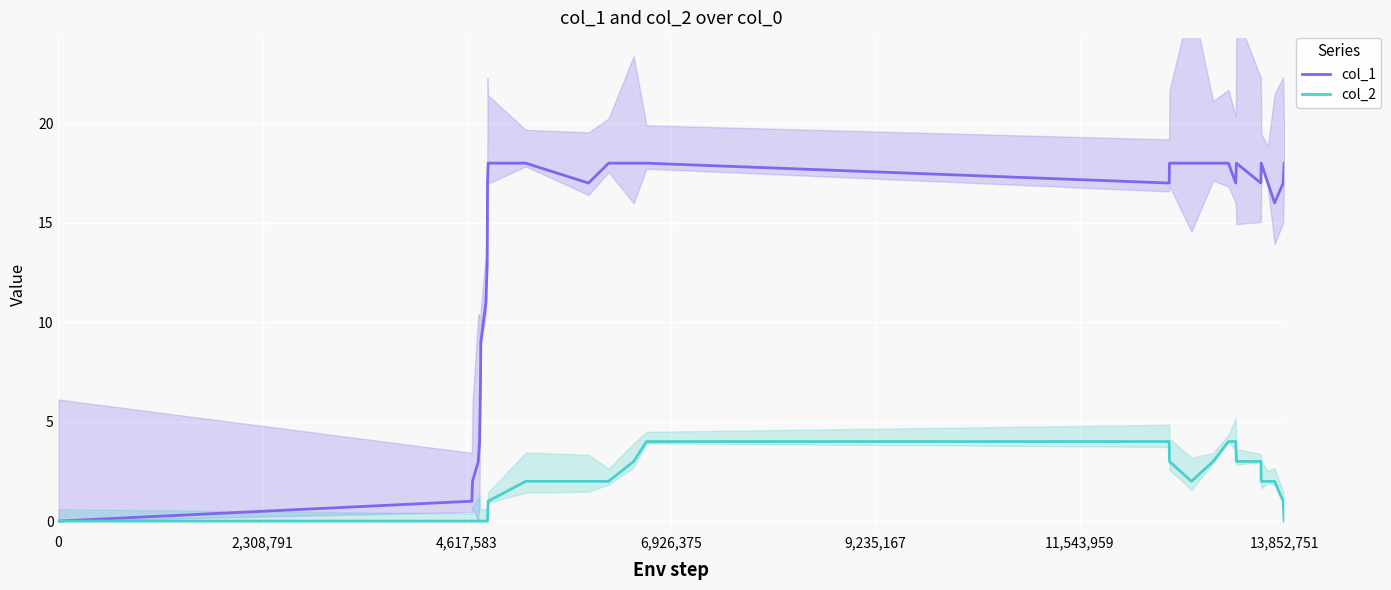

At 10, list the series in order from largest to smallest.

col_1, col_2